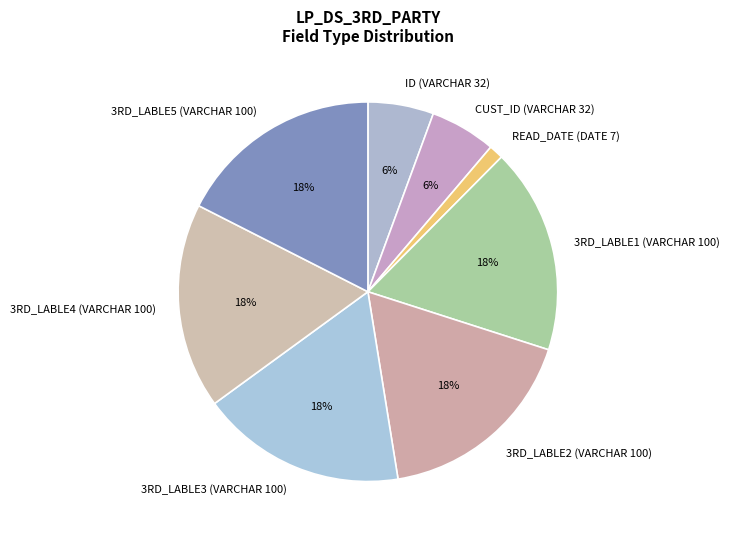

Which category has the smallest portion of the pie?

READ_DATE (DATE 7)